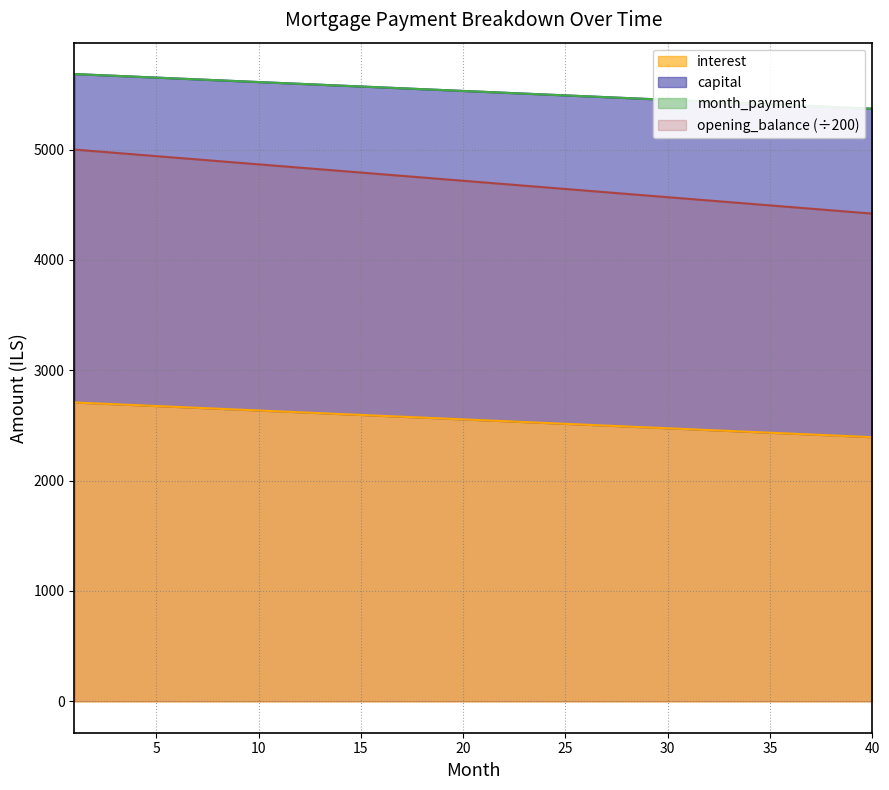

What is the minimum value for interest?

2394.0